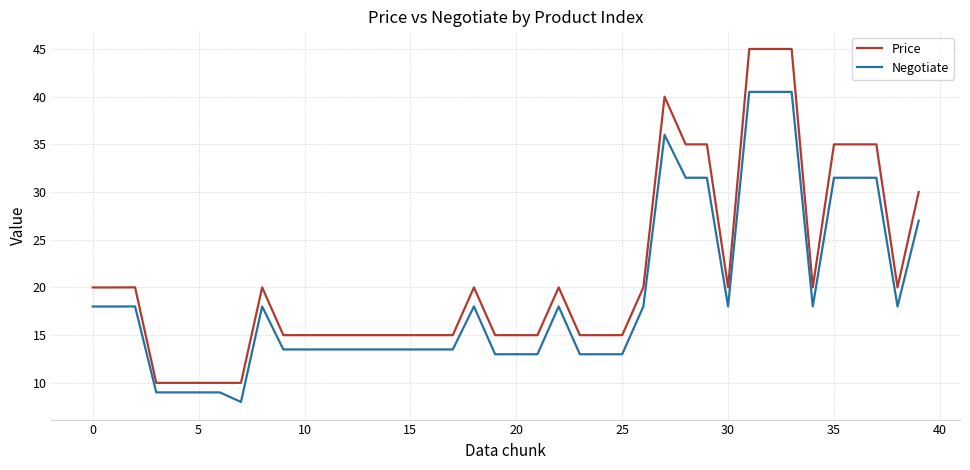

True or false: Negotiate and Price intersect in this chart.

False